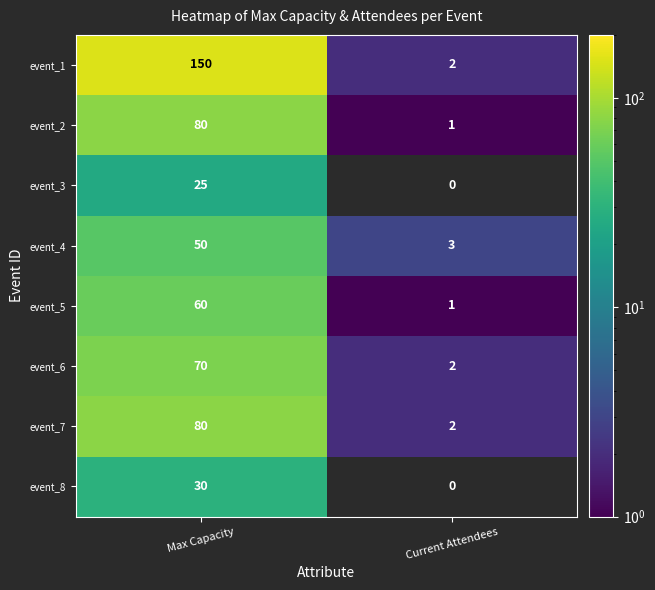

What is the difference between the event_6 values at Current Attendees and Max Capacity?

68